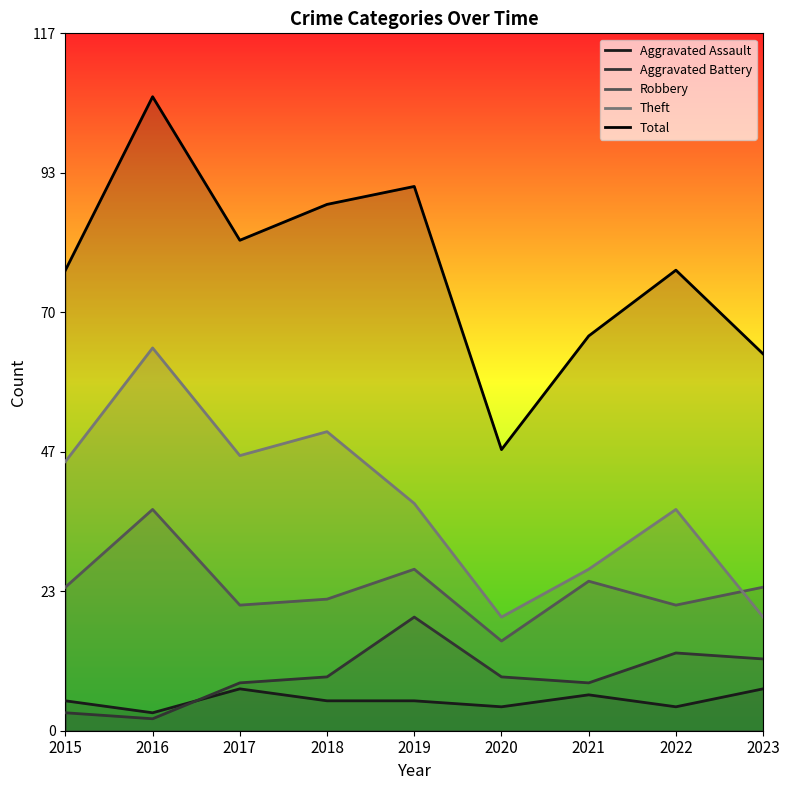

At which label is Theft closest to 41?

2019